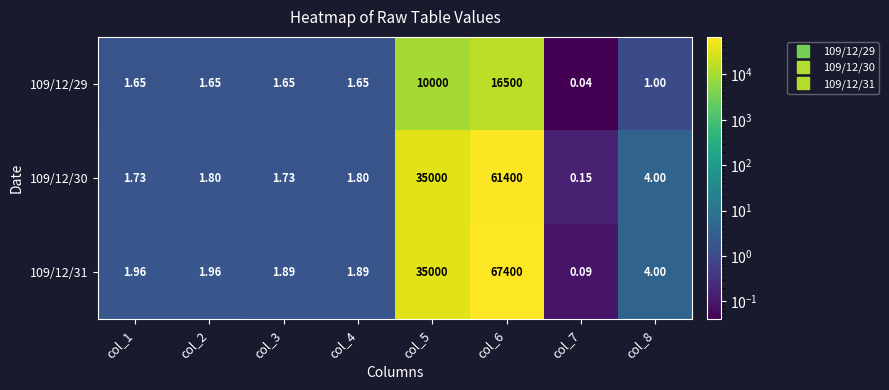

Which label corresponds to the smallest value in the chart?

col_7